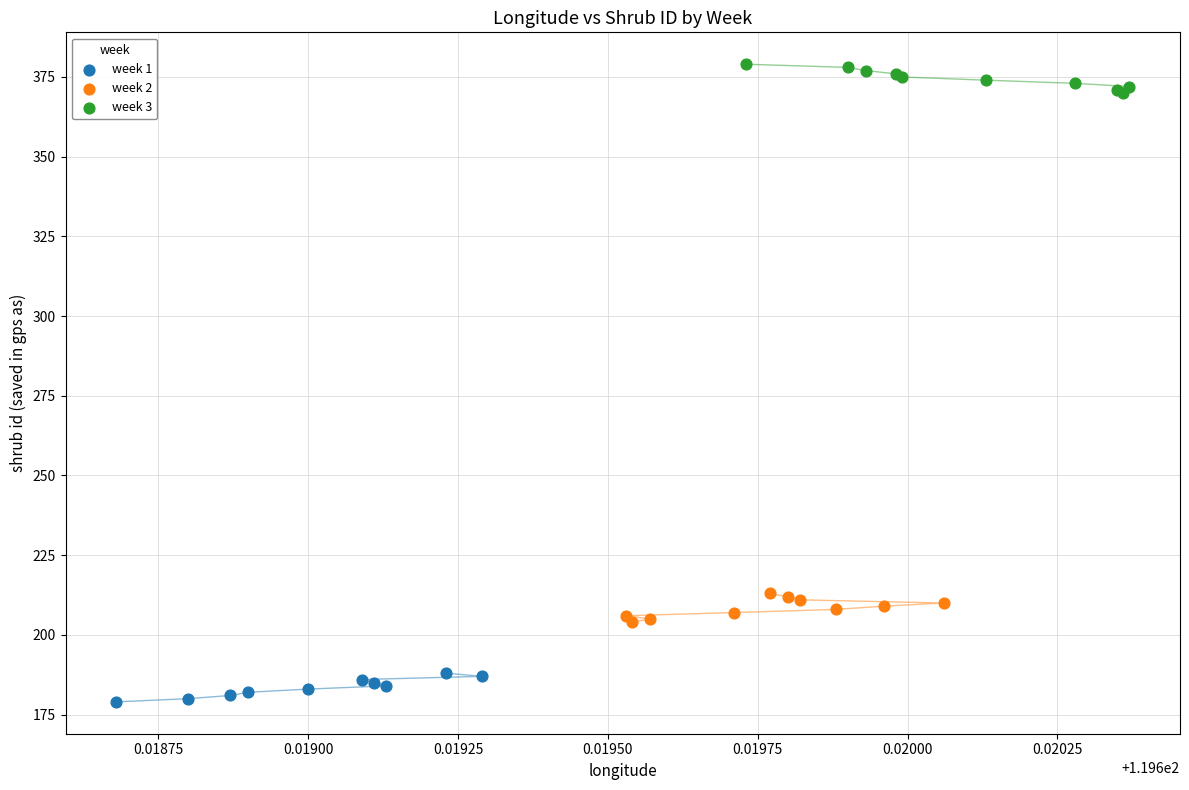

Which series contains the lowest Y value?

week 1